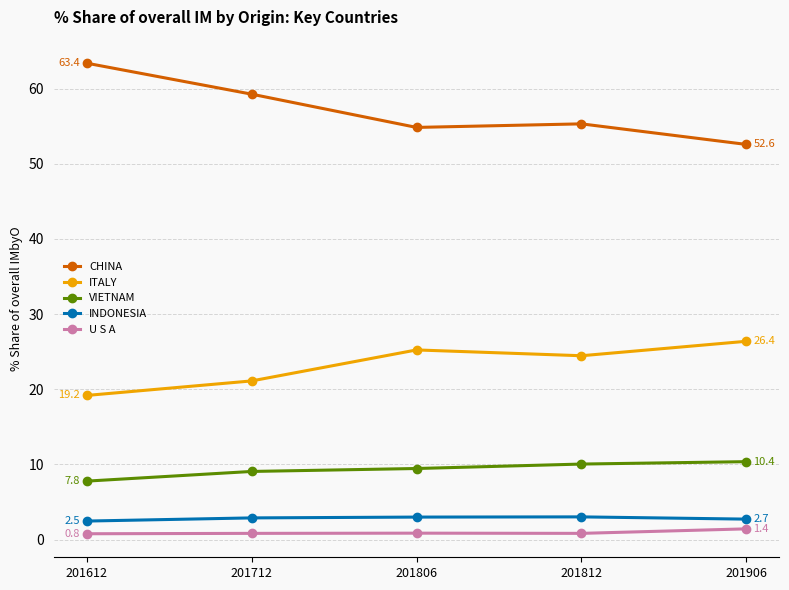

At how many categories does at least one series exceed 42?

5